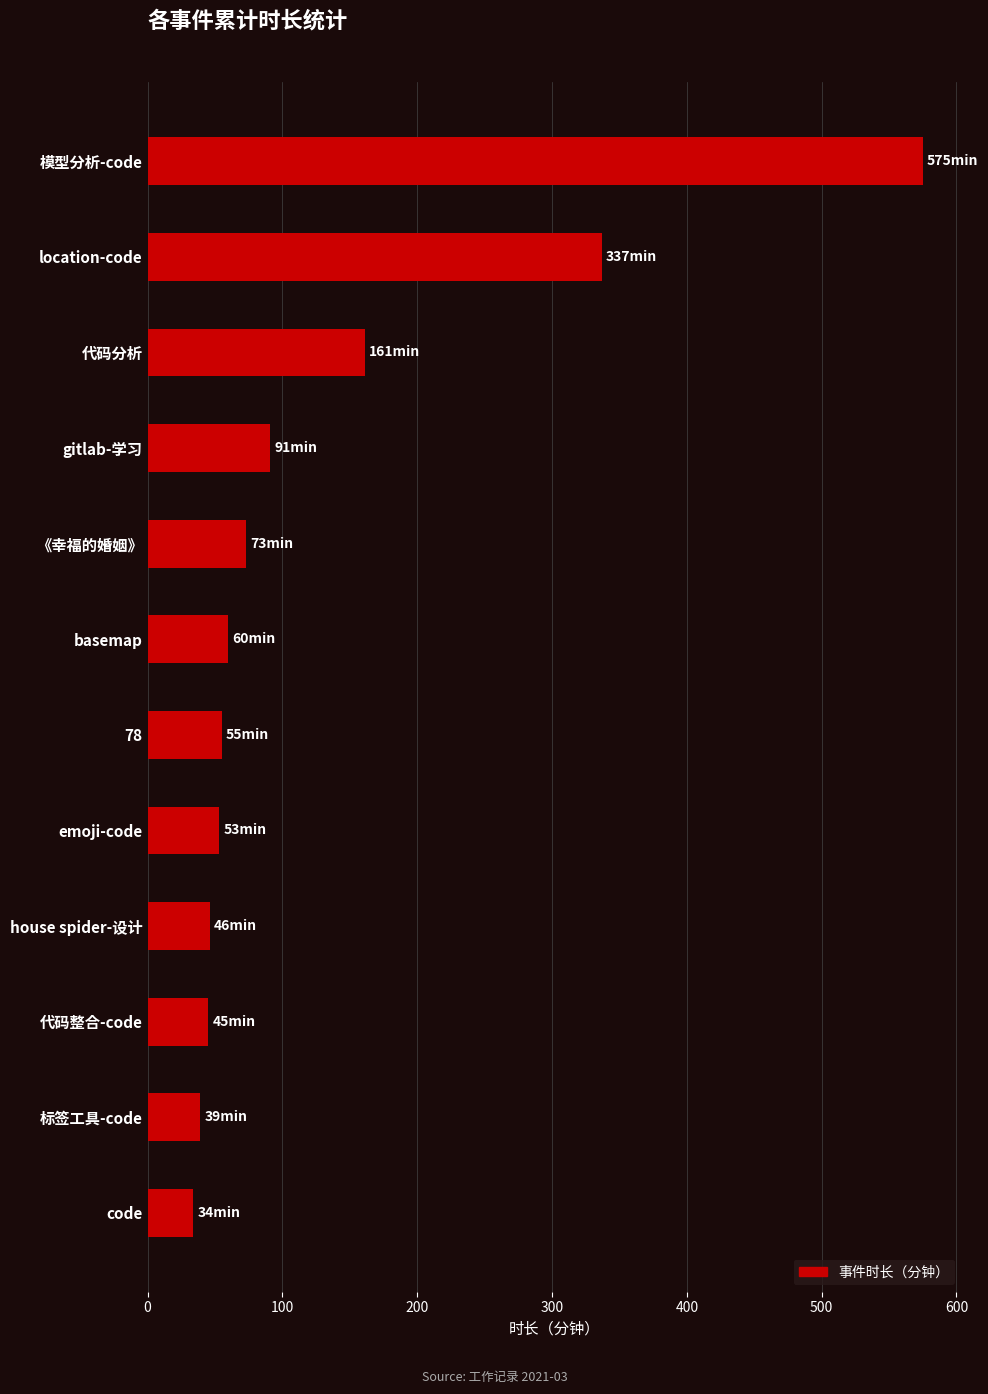

At which label is the value closest to 304?

location-code